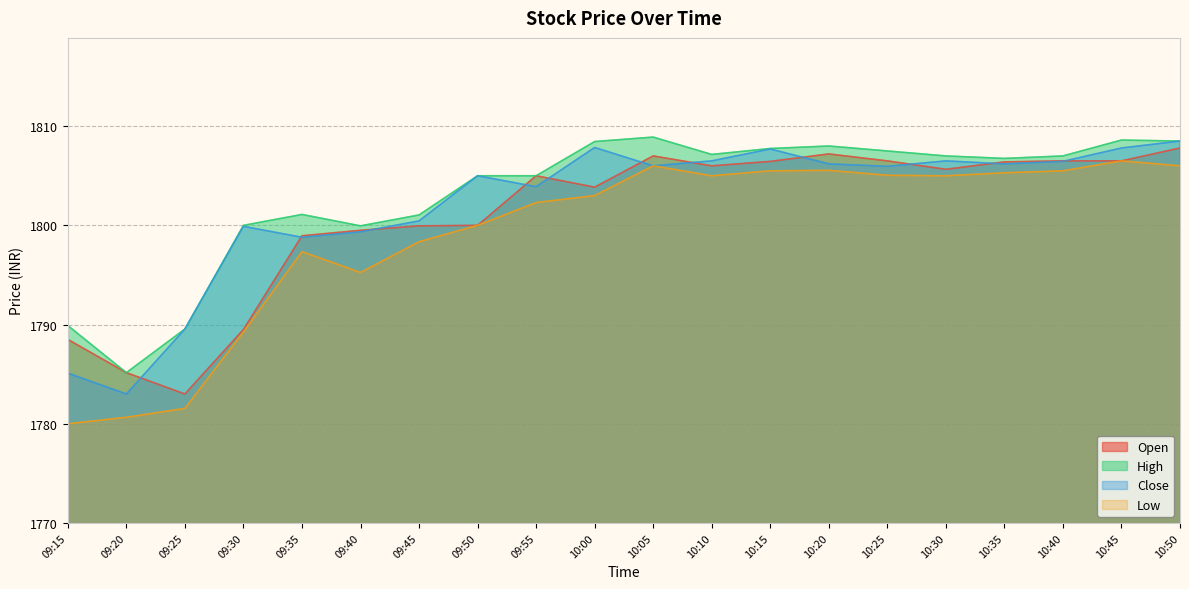

True or false: Open has a value of 1800.0 at 09:50.

True